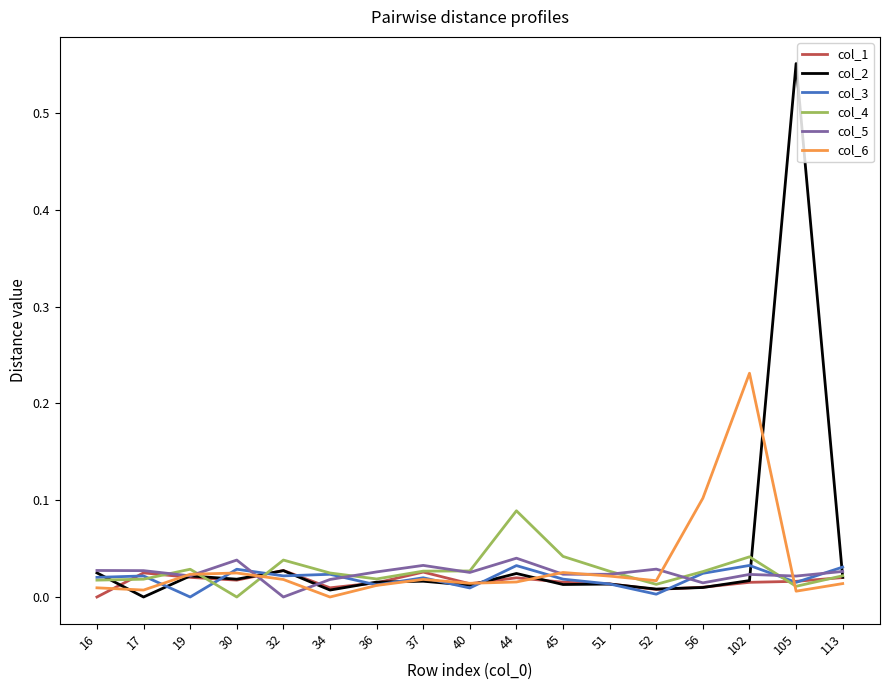

Is it true that col_5 equals 0.0 at 44?

True